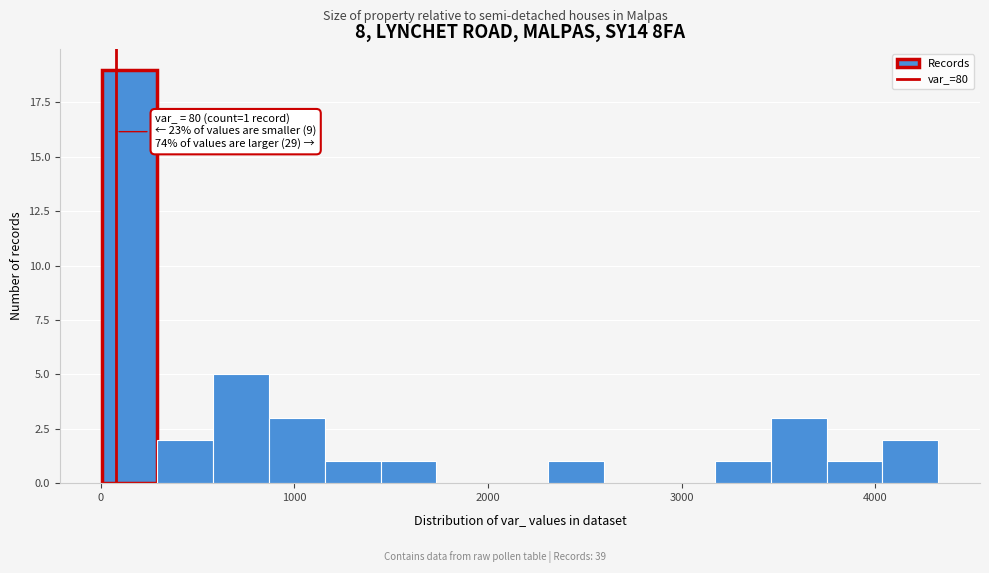

Read against the x-axis, roughly where is the centre of the tallest bar?

100